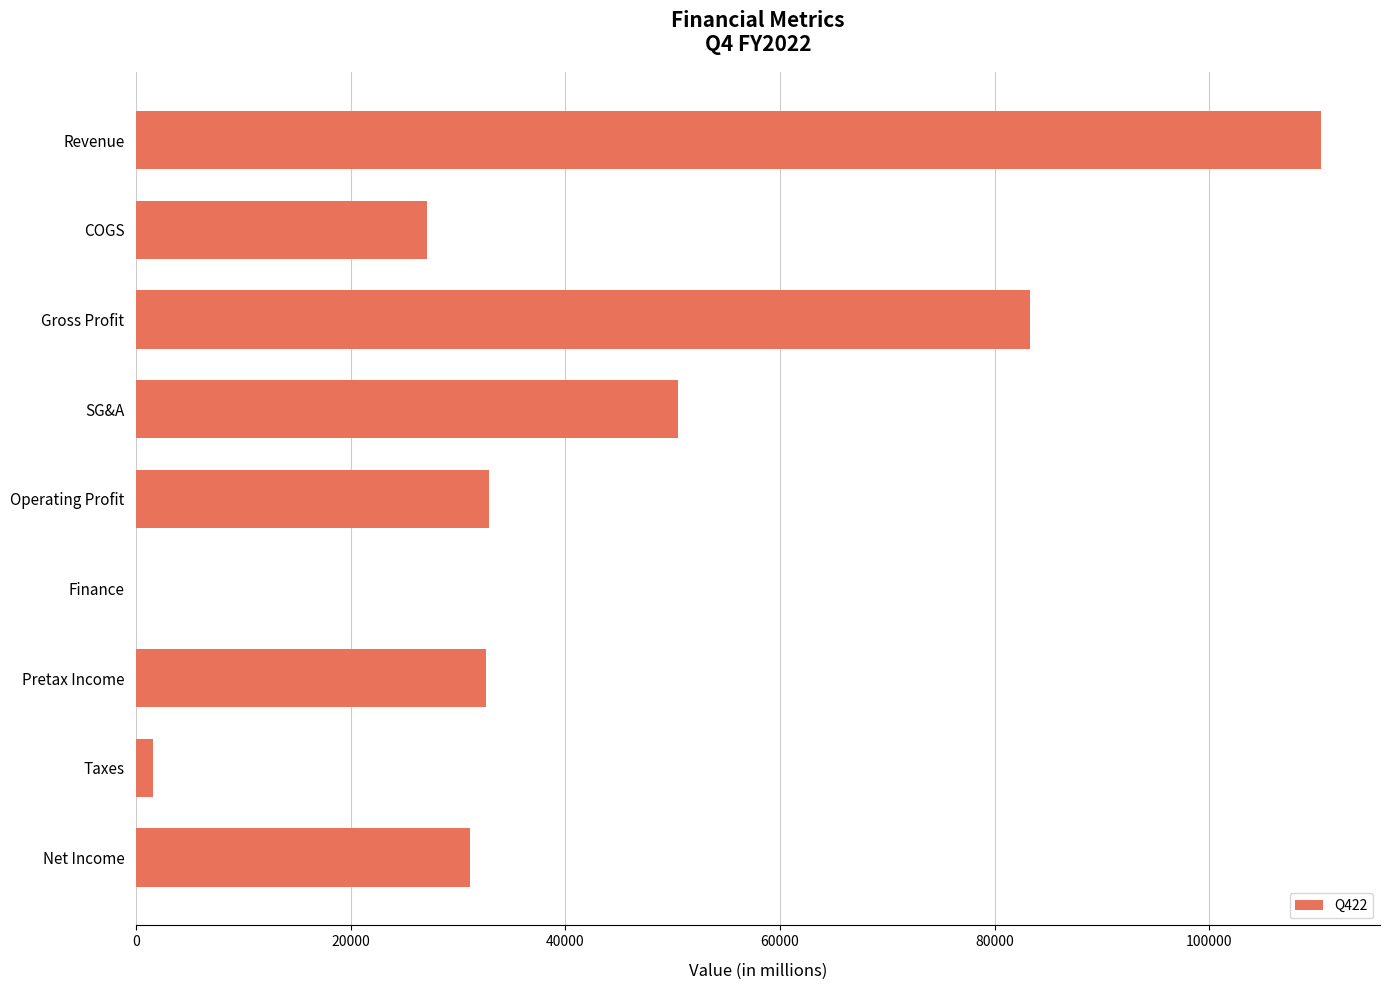

What is the sum of all values?

369127.4